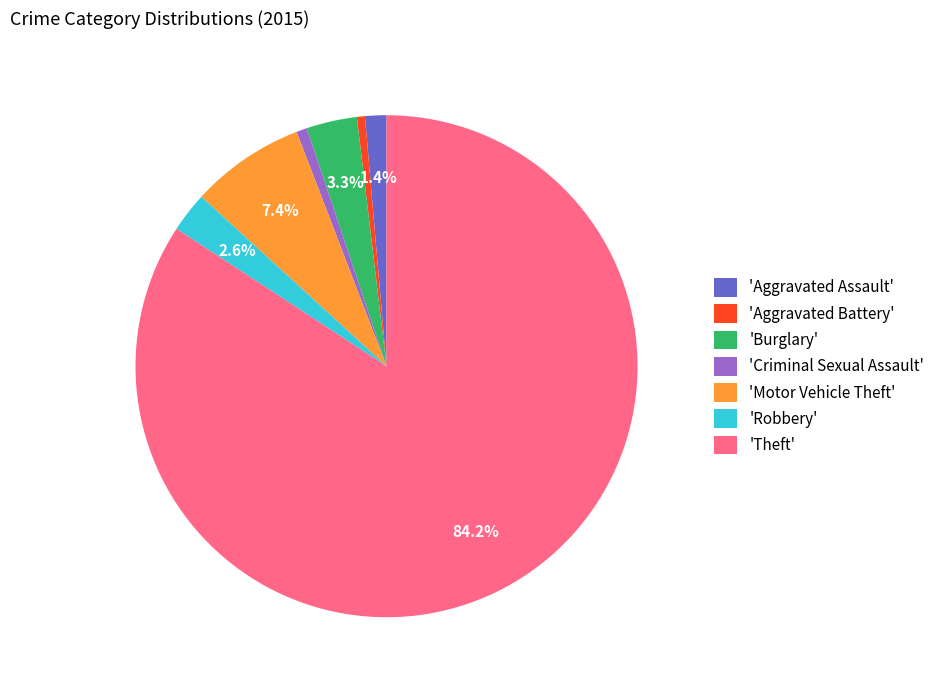

What portion of the pie excludes 'Burglary'?

96.7%